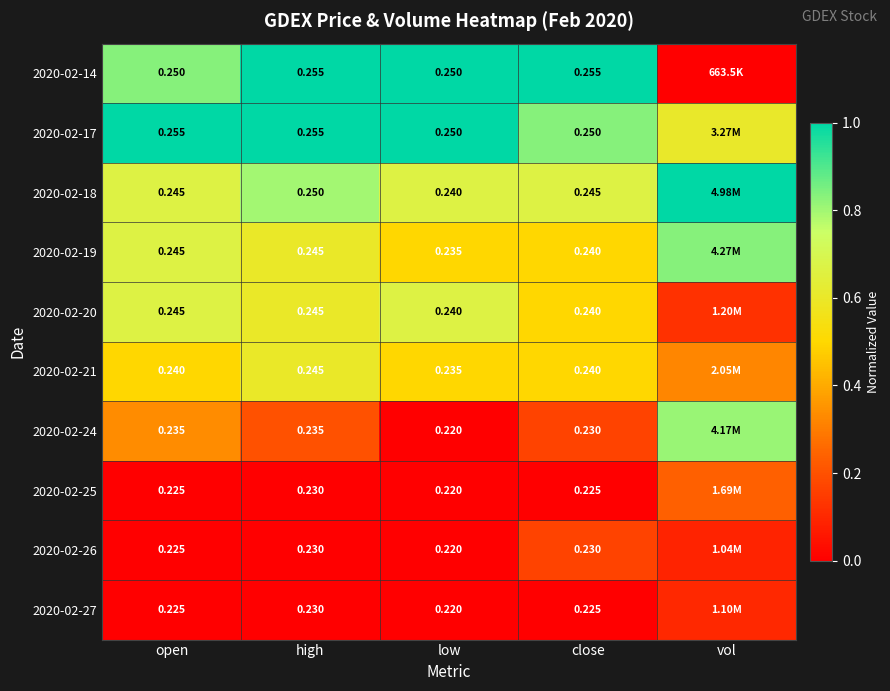

What is the difference between the highest and lowest values at low?

1.0